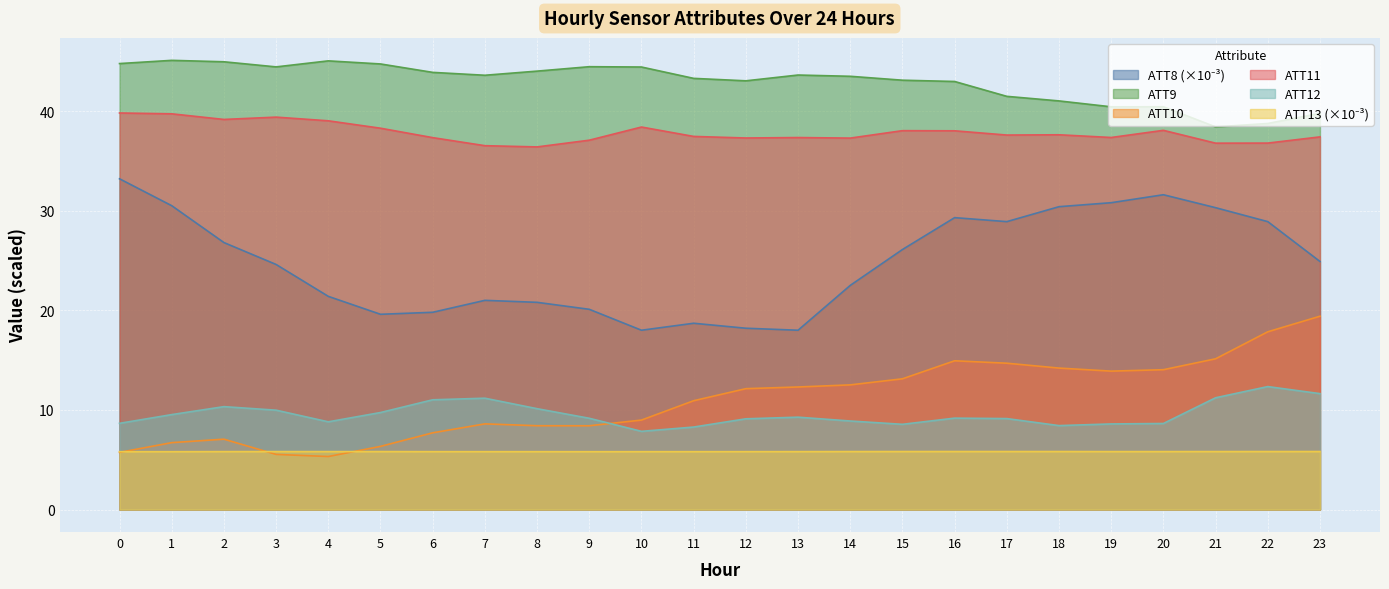

Which series has the widest spread of values?

ATT8